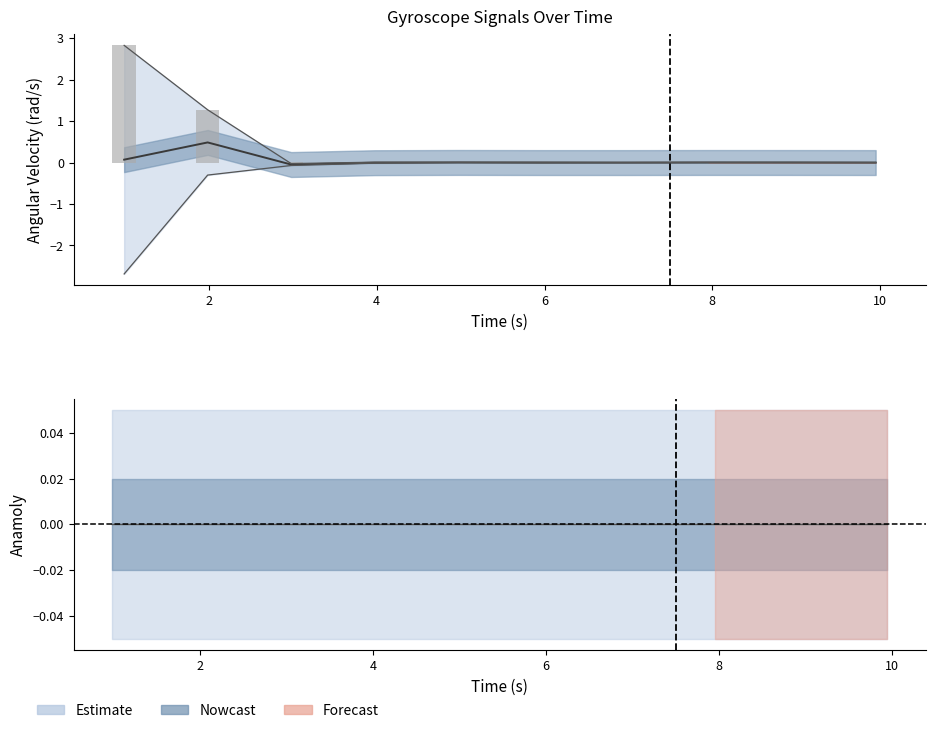

How many series are shown in this chart?

4